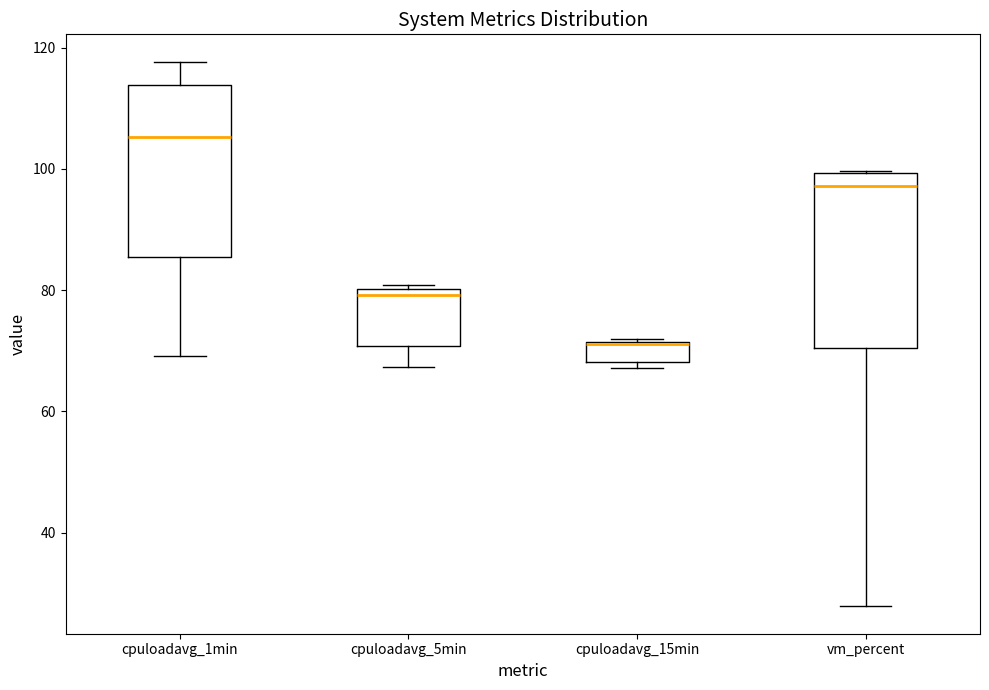

Reading left to right, transcribe this box plot: for each box, give where its median line is, the range the box spans, and where its two whiskers end, as read against the y-axis. The values are not printed on the chart, so give them approximately, as read against the axis.

cpuloadavg_1min: median 106, box 86 to 114, whiskers 70 to 118
cpuloadavg_5min: median 80 (just below the box's upper edge), box 70 to 80, whiskers 68 to 80 (just above the box's upper edge)
cpuloadavg_15min: median 72, box 68 to 72, whiskers 68 (just below the box's lower edge) to 72
vm_percent: median 98, box 70 to 100, whiskers 28 to 100